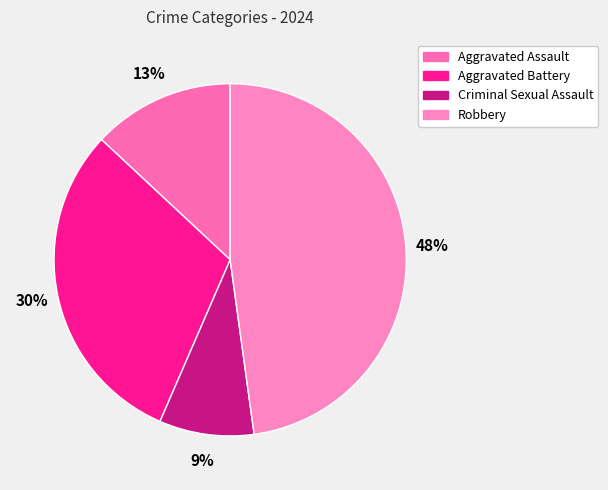

Does Aggravated Assault account for over 50% of the chart?

No